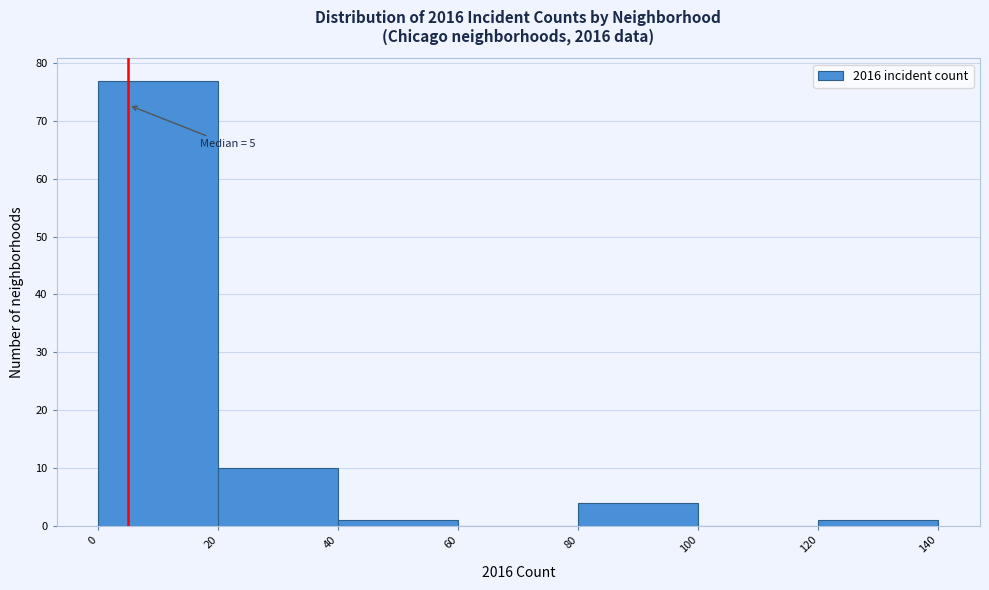

Over which range of the x-axis is the bar tallest?

0 to 20